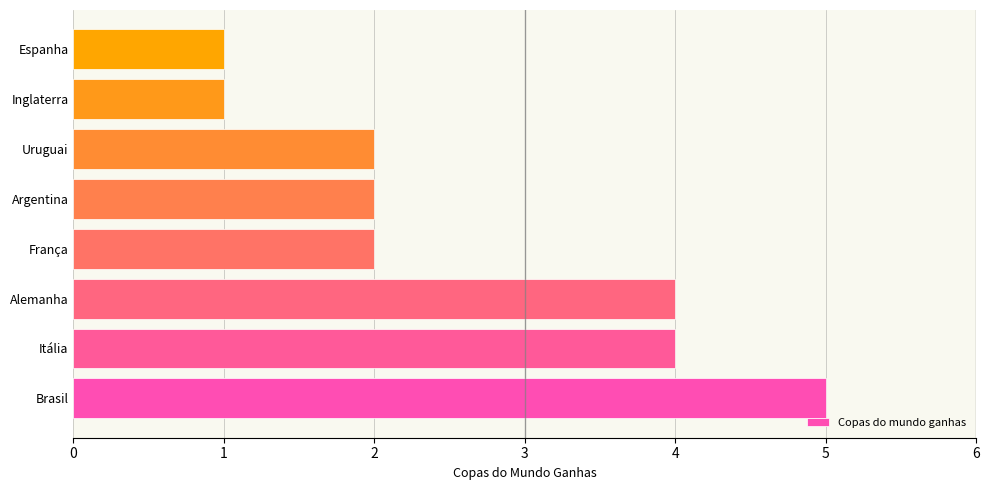

What is the difference between the maximum and minimum values?

4